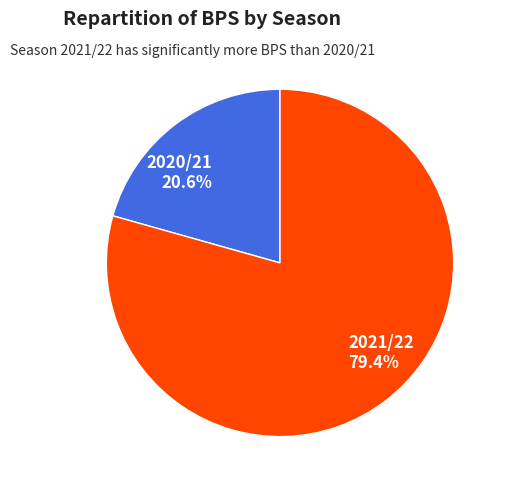

True or false: 2021/22 accounts for 79% of the total.

True